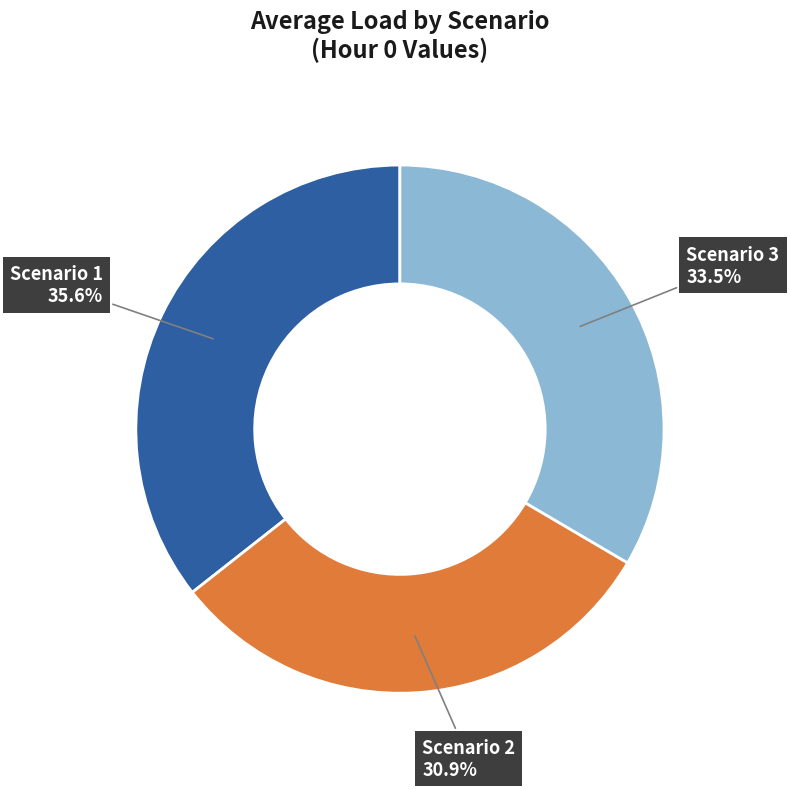

To the nearest percent, what is the combined percentage of Scenario 1 and Scenario 3?

69%